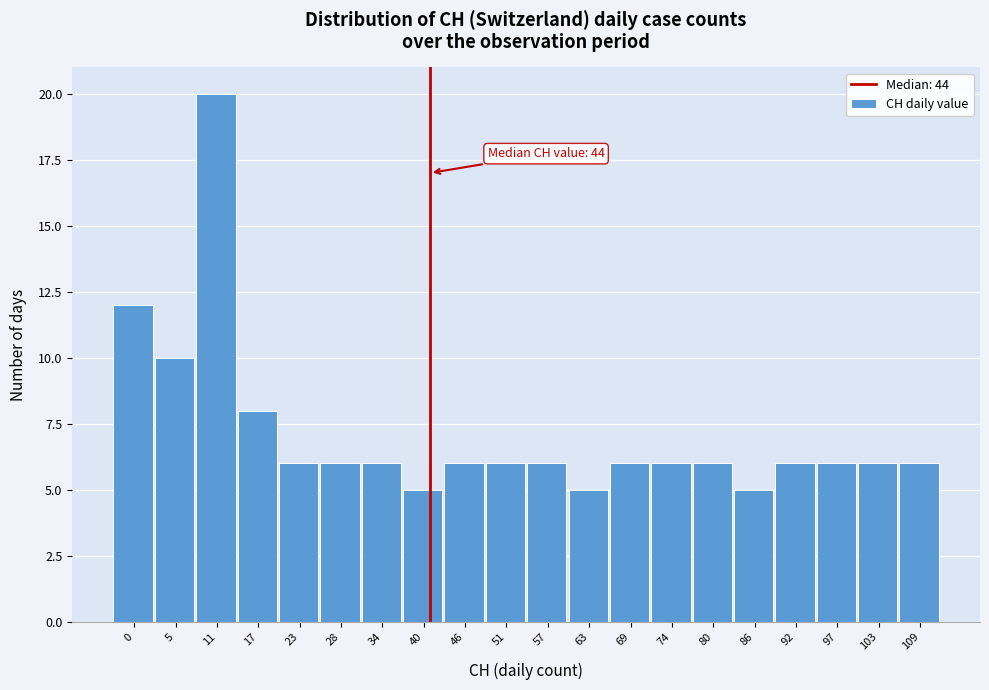

Reading right to left, extract all data points from this chart.

109=6	103=6	97=6	92=6	86=5	80=6	74=6	69=6	63=5	57=6	51=6	46=6	40=5	34=6	28=6	23=6	17=8	11=20	5=10	0=12